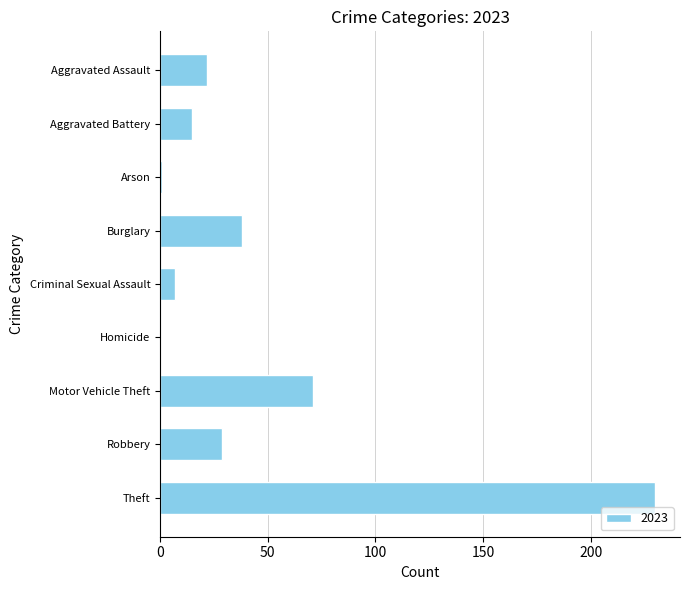

What is the sum of all values?

413